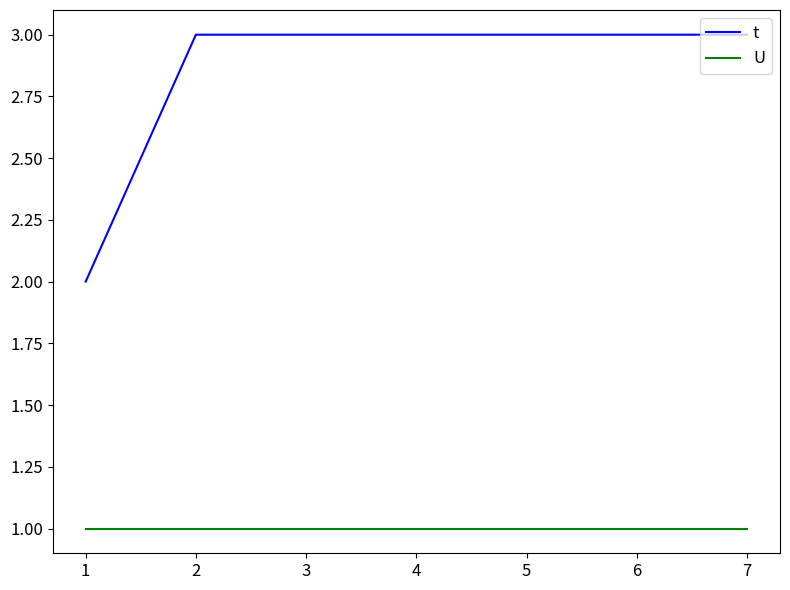

What is the total value across all series at 6?

4